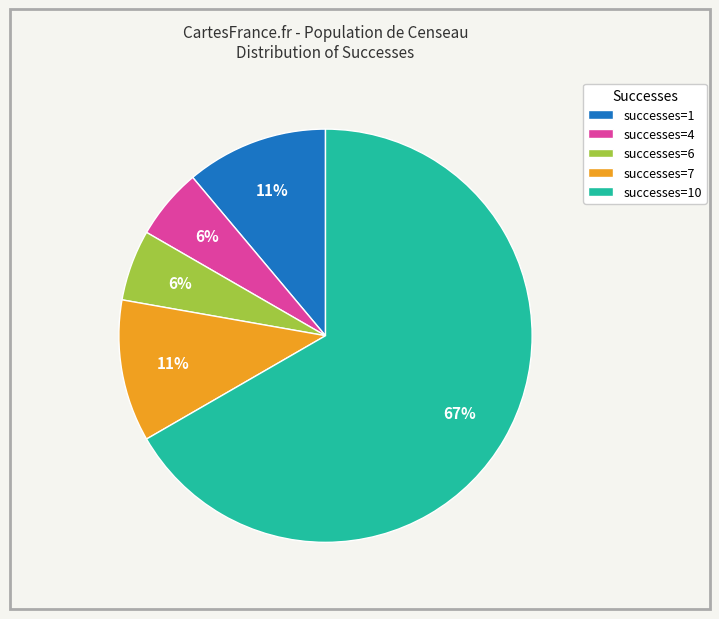

Is the sum of successes=7 and successes=6 greater than half?

No